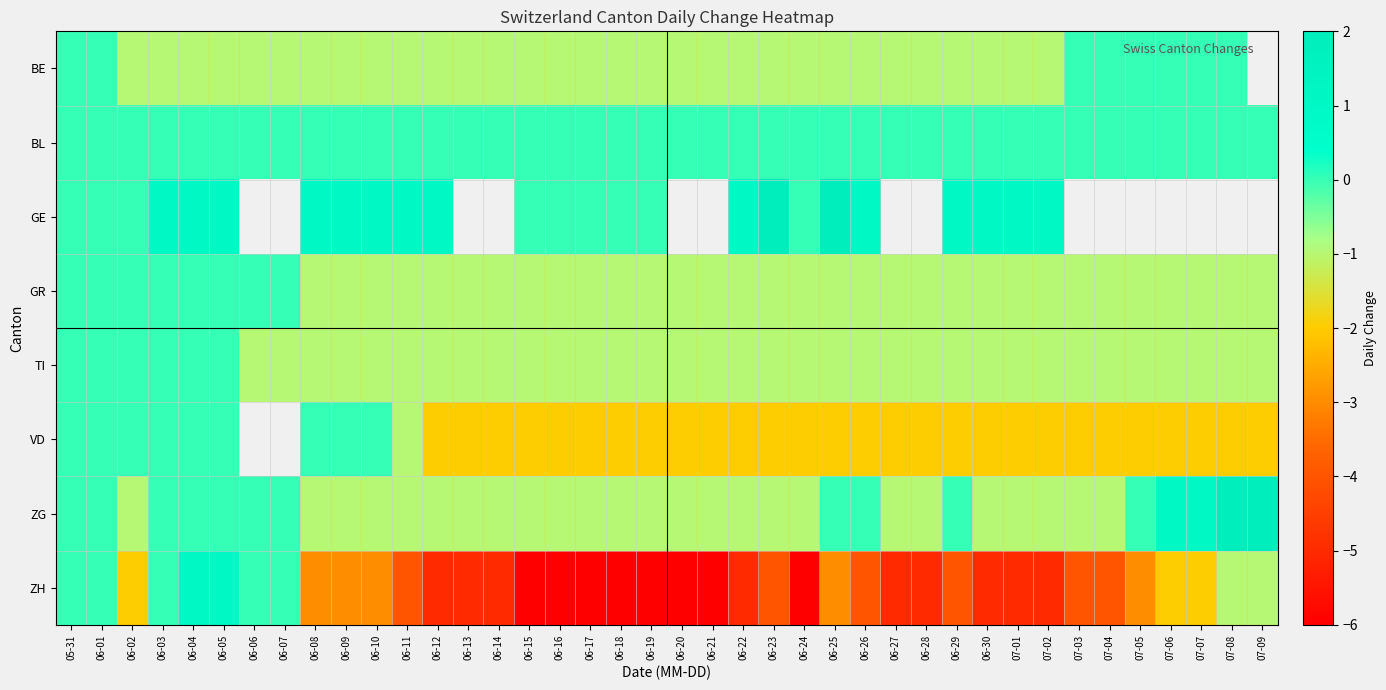

At which category is the sum across all series the highest?

06-04